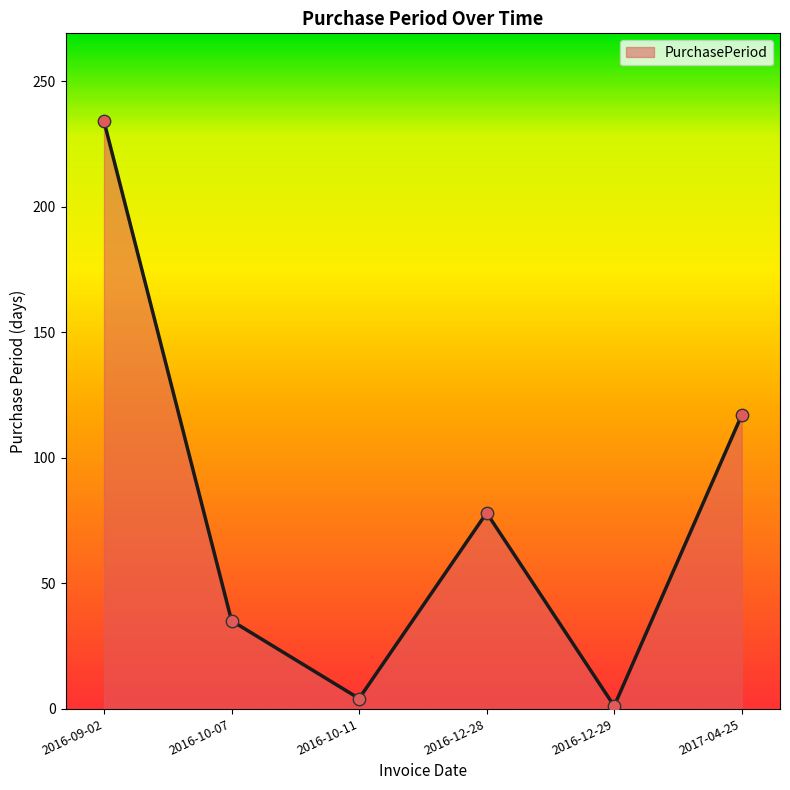

Approximately how many times larger is the value at 2016-10-11 compared to 2016-12-28?

0.1